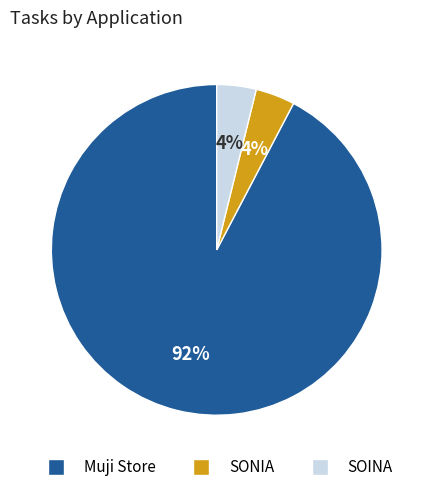

True or false: SONIA accounts for 4% of the total.

True